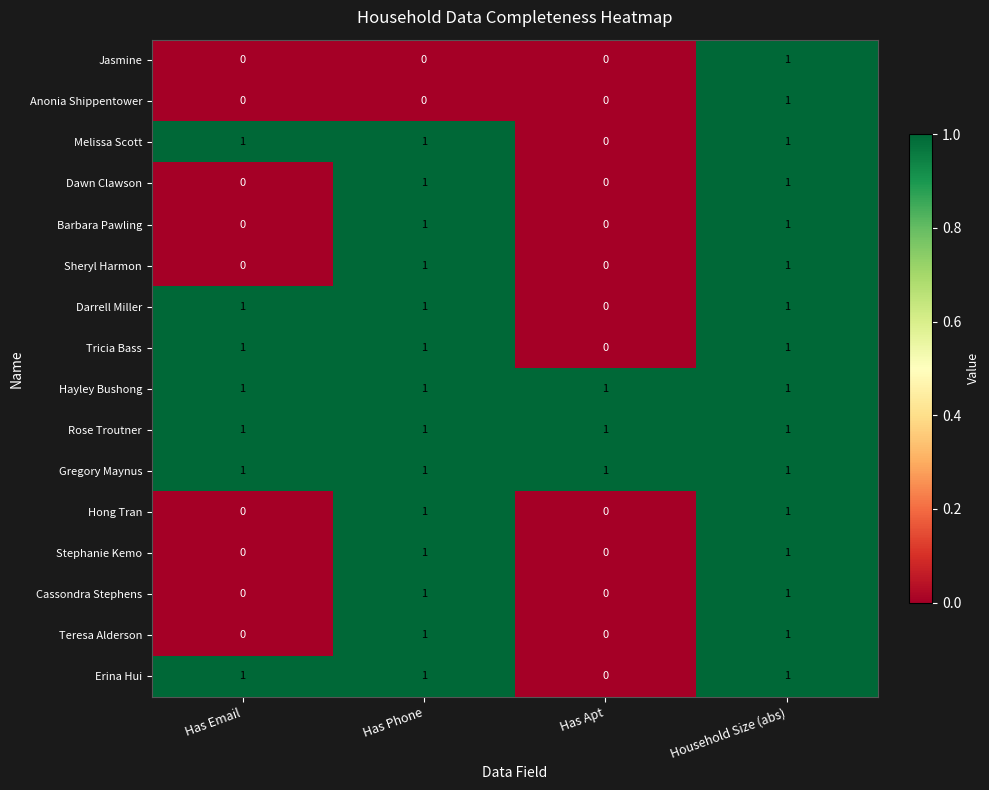

What is the sum of all Gregory Maynus values?

4